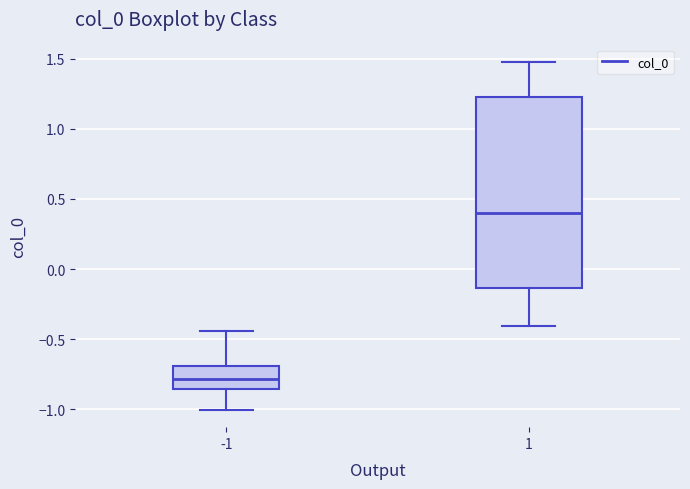

Comparing the boxes themselves (not the whiskers), which one is the tallest?

1